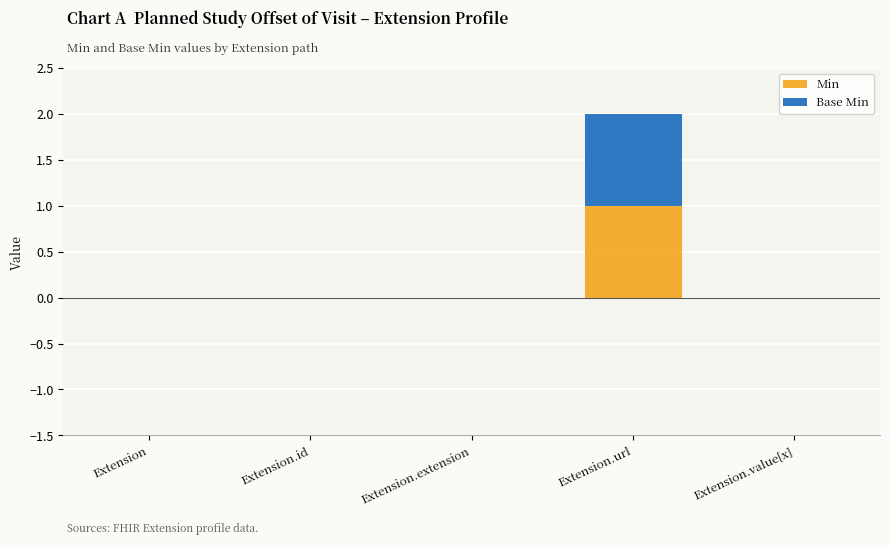

At which category is the sum across all series the highest?

Extension.url